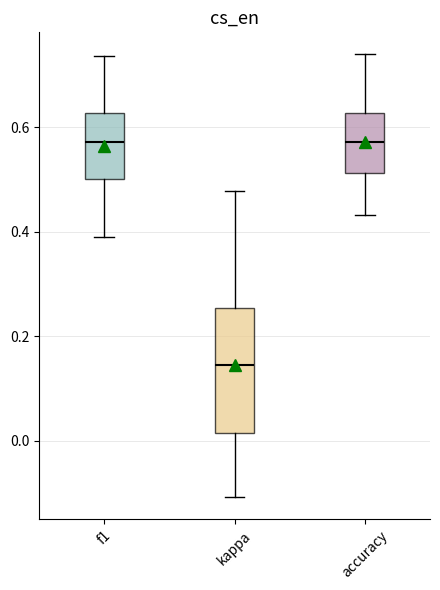

Reading left to right, transcribe this box plot: for each box, give where its median line is, the range the box spans, and where its two whiskers end, as read against the y-axis. The values are not printed on the chart, so give them approximately, as read against the axis.

f1: median 0.58, box 0.50 to 0.62, whiskers 0.38 to 0.74
kappa: median 0.14, box 0.02 to 0.26, whiskers -0.10 to 0.48
accuracy: median 0.58, box 0.52 to 0.62, whiskers 0.44 to 0.74